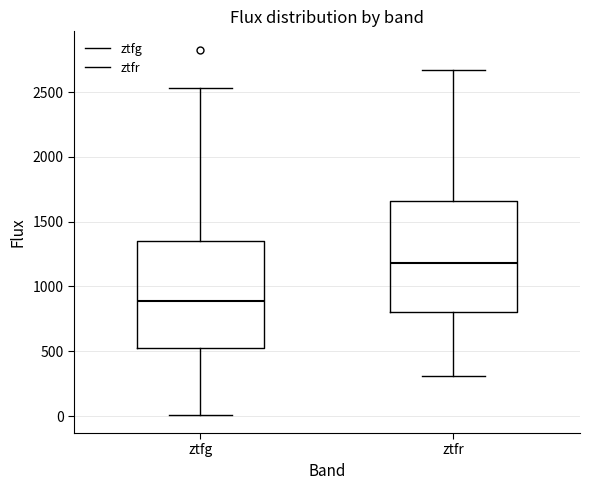

Which box's median line is the highest?

ztfr